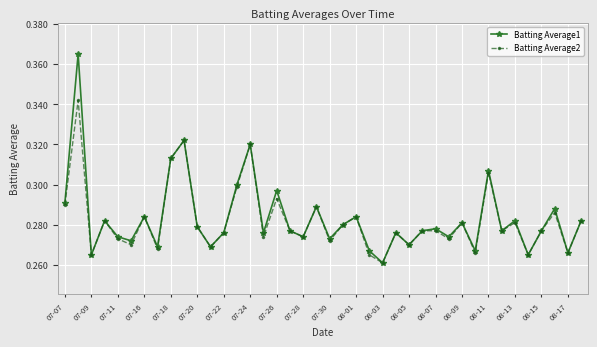

How many Batting Average1 values are between 0 and 1?

40